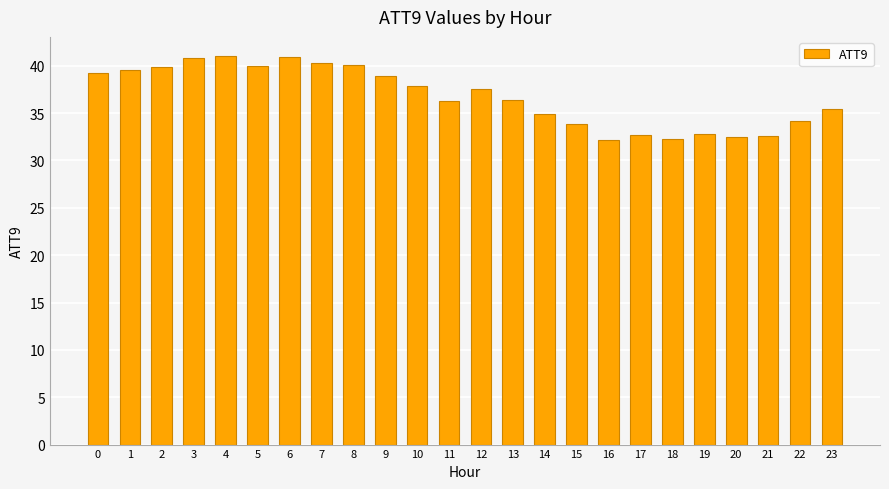

How many bars are there in total?

24